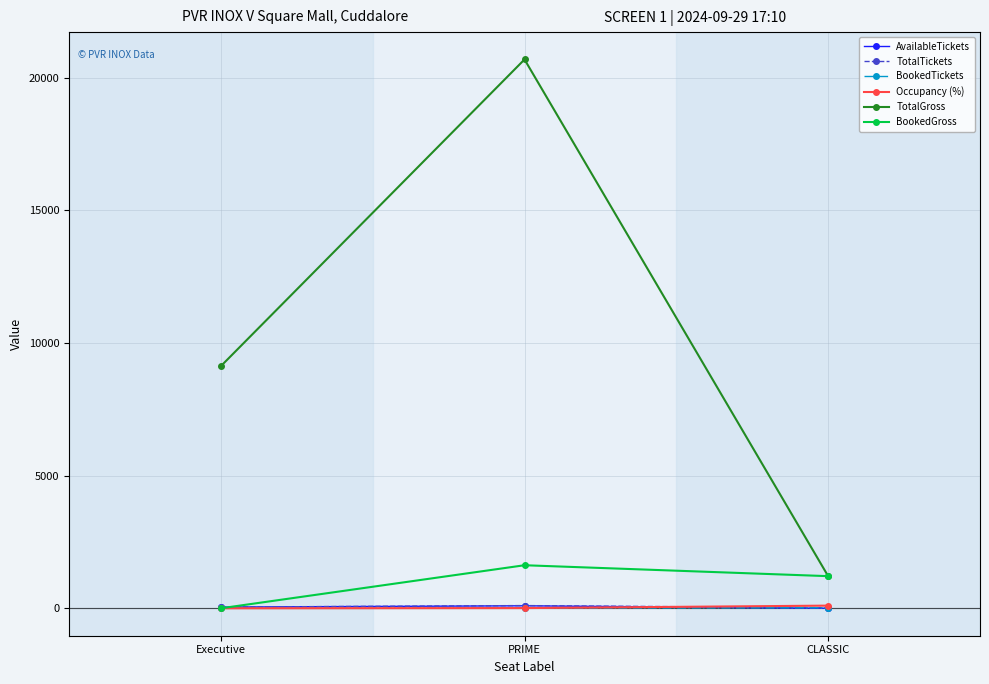

What is the label of the 2nd point from the left?

PRIME